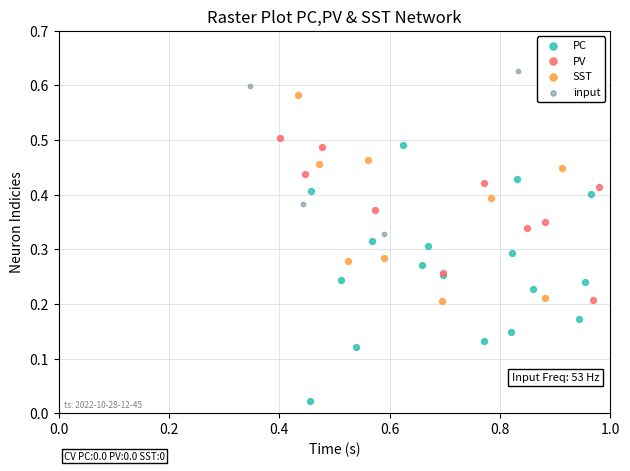

Which series contains the lowest Y value?

PC